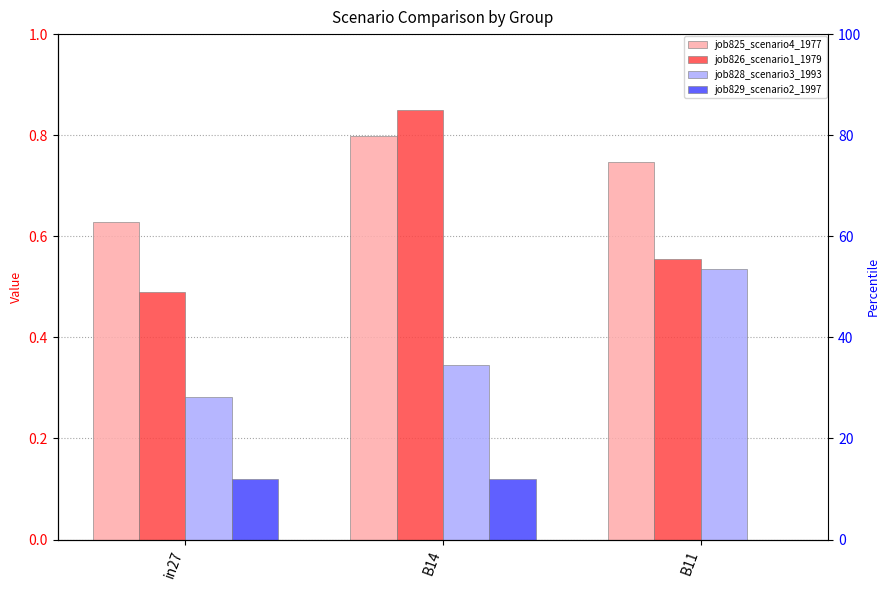

Reading right to left, transcribe all the data shown in this chart.

job825_scenario4_1977: 0.7	0.8	0.6
job826_scenario1_1979: 0.6	0.9	0.5
job828_scenario3_1993: 0.5	0.3	0.3
job829_scenario2_1997: 0.0	0.1	0.1